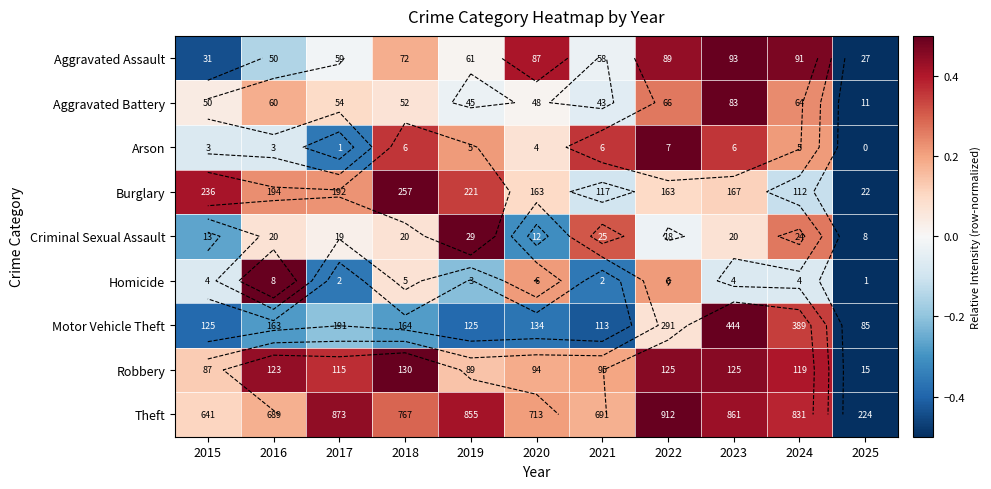

Which has a higher value, 2015 or 2019?

2019